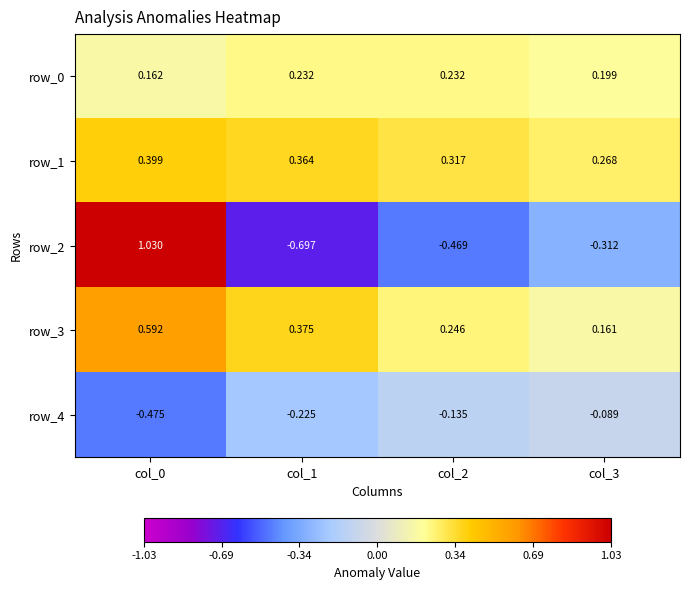

Is the value of row_3 at col_1 greater than the value of row_2 at col_2?

Yes